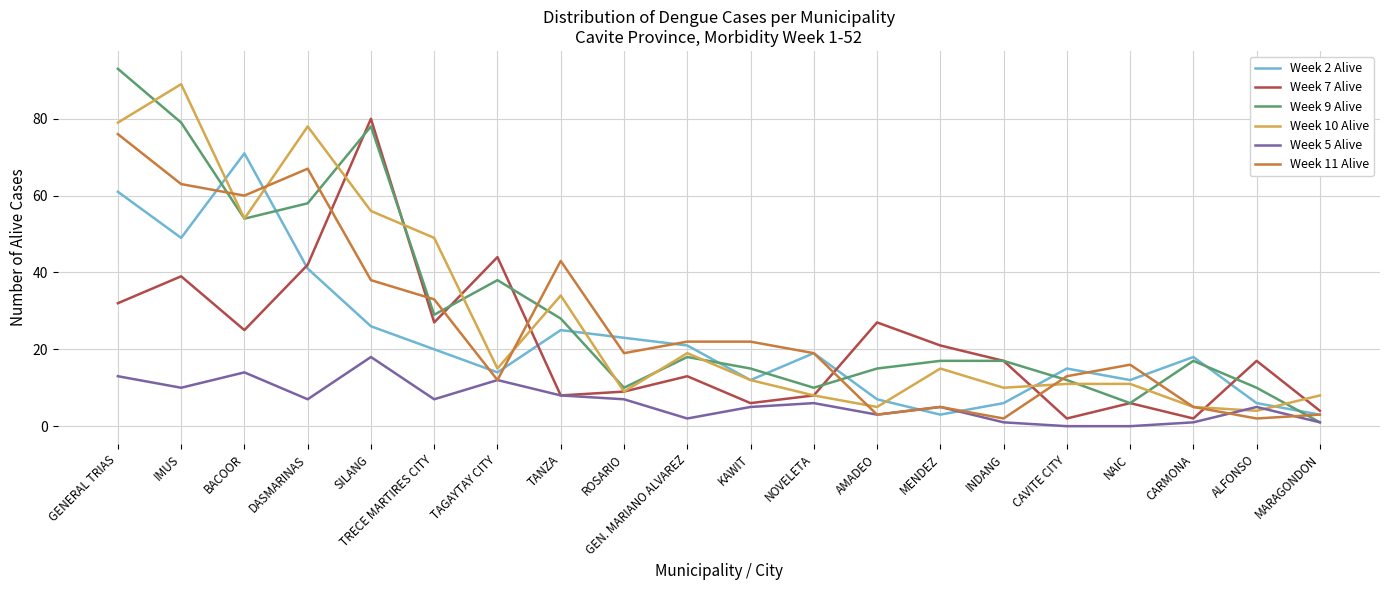

Where do Week 7 Alive and Week 10 Alive first cross each other?

DASMARINAS and SILANG